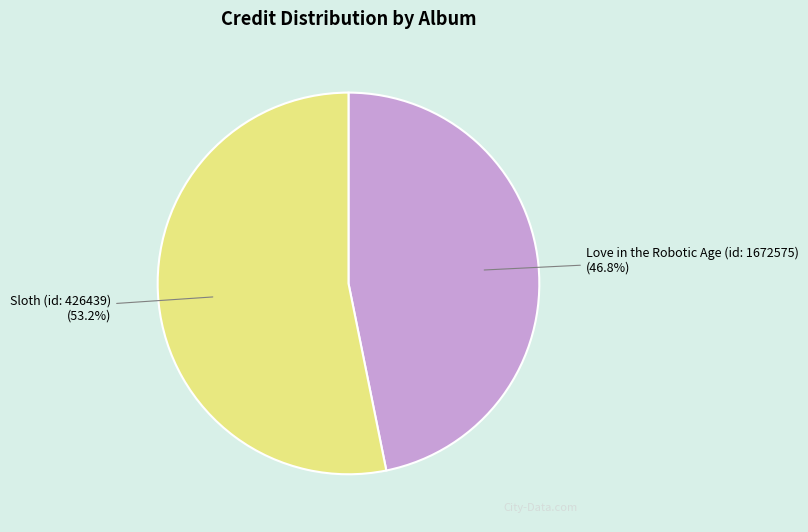

What is the total percentage of Sloth (id: 426439) and Love in the Robotic Age (id: 1672575)?

100.0%